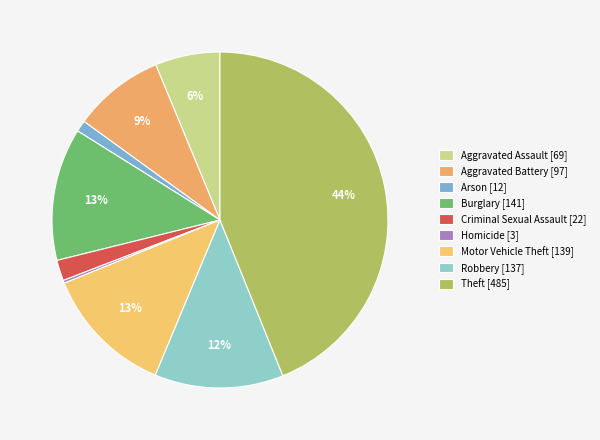

Which category has the biggest portion of the pie?

Theft